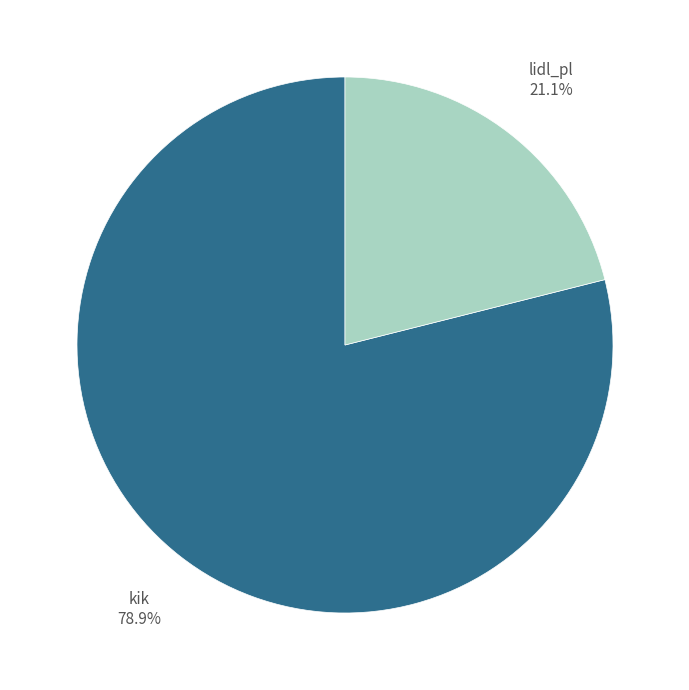

To the nearest percent, what is the difference between the kik and lidl_pl slice percentages?

58%